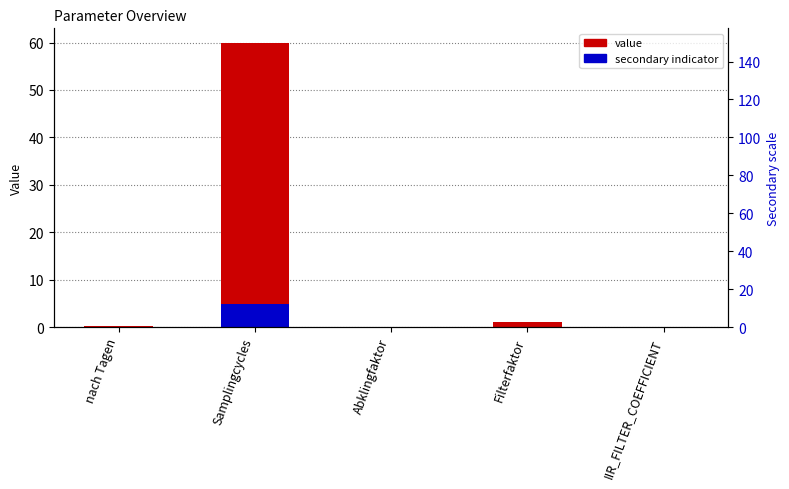

Rank the categories by value value from lowest to highest.

IIR_FILTER_COEFFICIENT, Abklingfaktor, nach Tagen, Filterfaktor, Samplingcycles